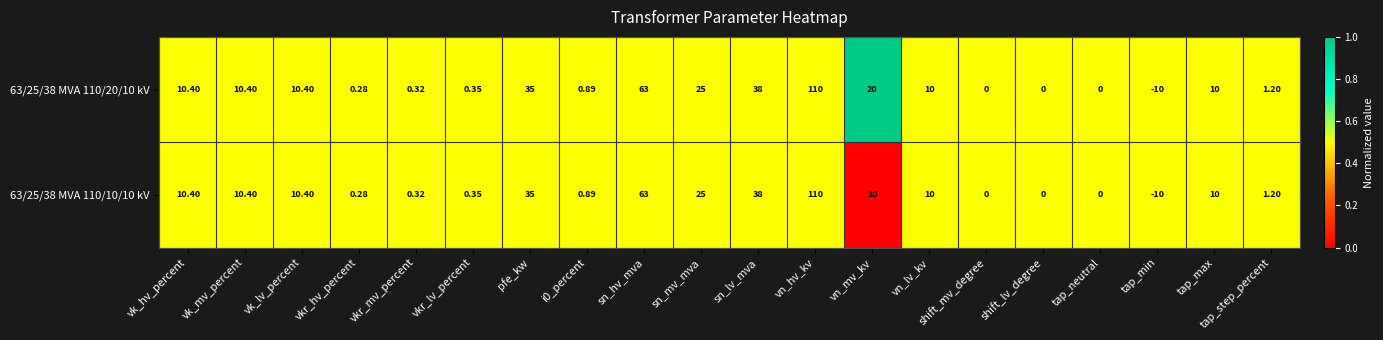

Where is 63/25/38 MVA 110/20/10 kV nearest to the value 50?

sn_lv_mva